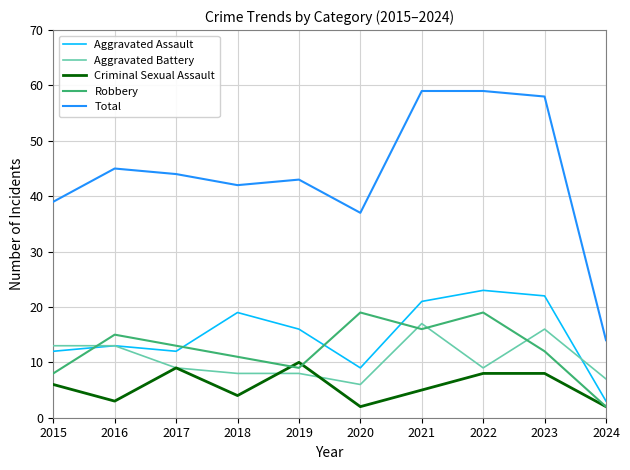

Where is the first local minimum for Robbery?

2019